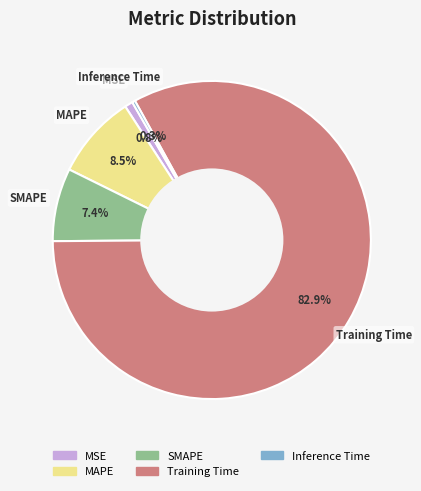

How many segments does this pie chart have?

5